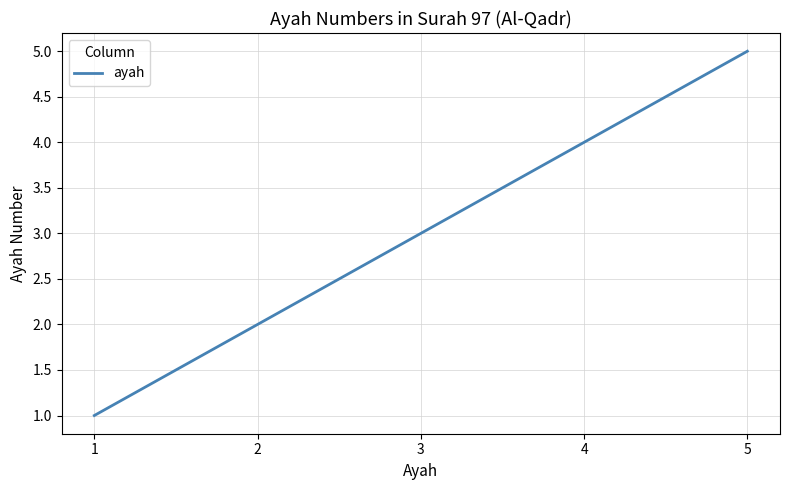

Is this an area chart (filled region under the line)?

No